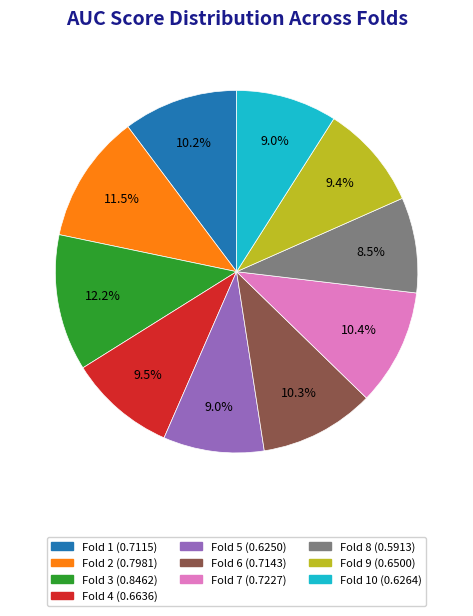

How many slices are in this pie chart?

10